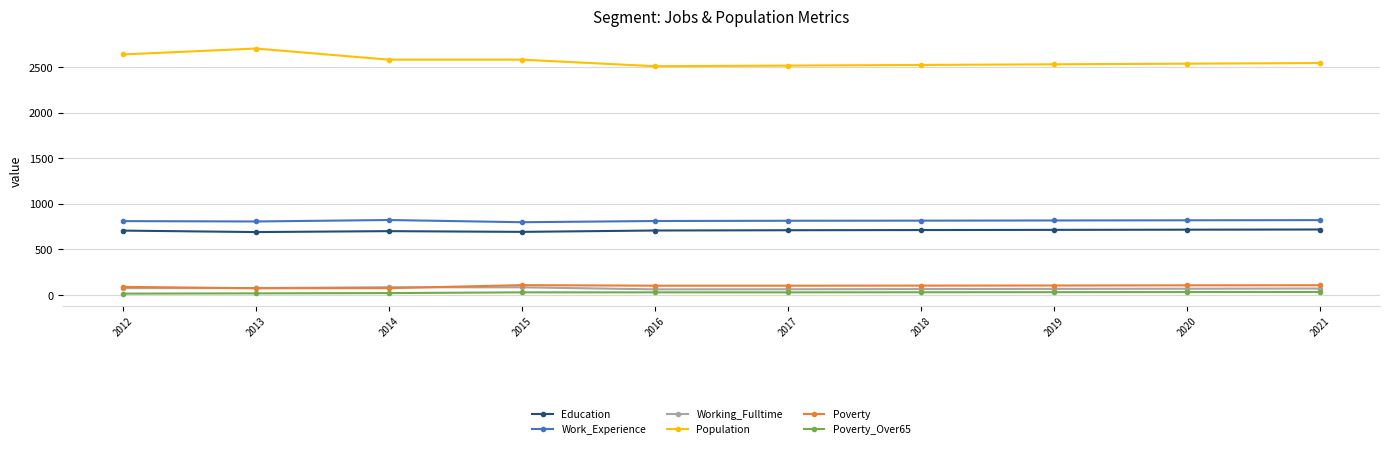

What is the difference between the maximum and second lowest values in the Poverty series?

33